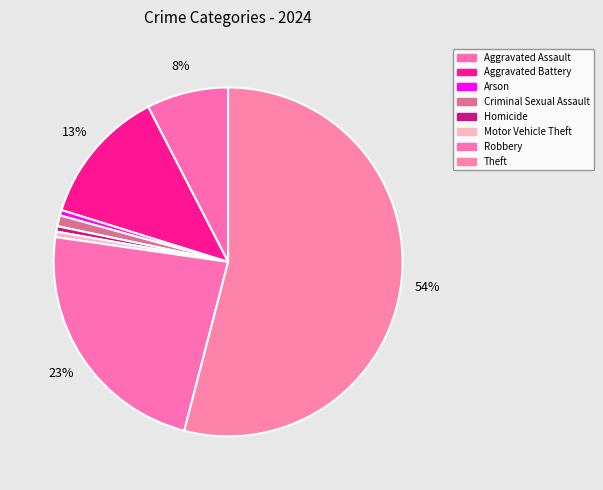

Approximately how many times larger is the value at Criminal Sexual Assault compared to Aggravated Battery?

0.1